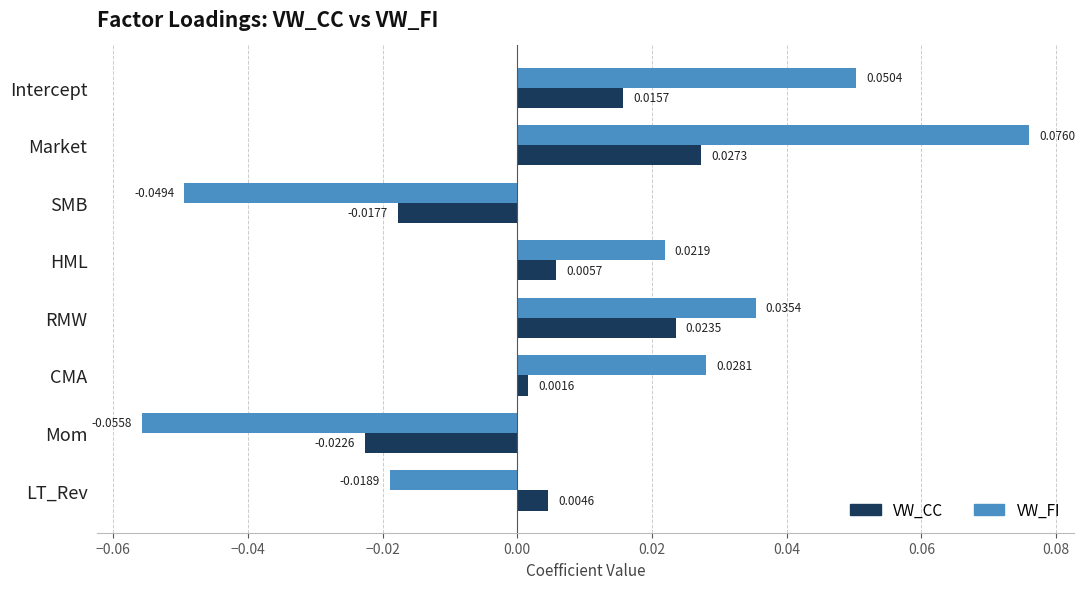

How many categories are shown in the chart?

8